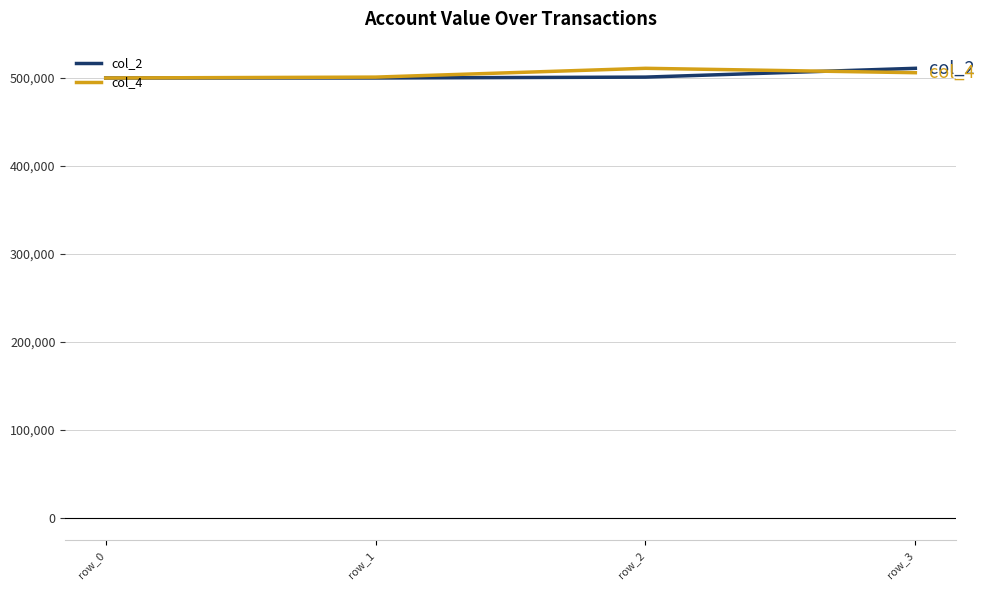

What is the maximum value shown in the chart?

511000